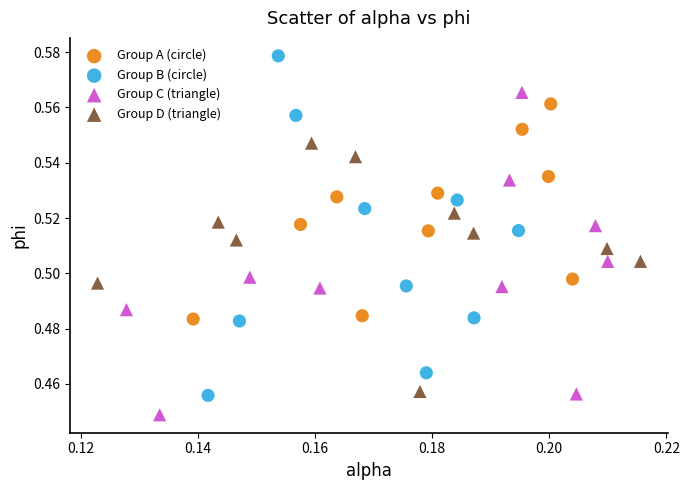

Which series reaches the minimum Y coordinate?

Group C (triangle)